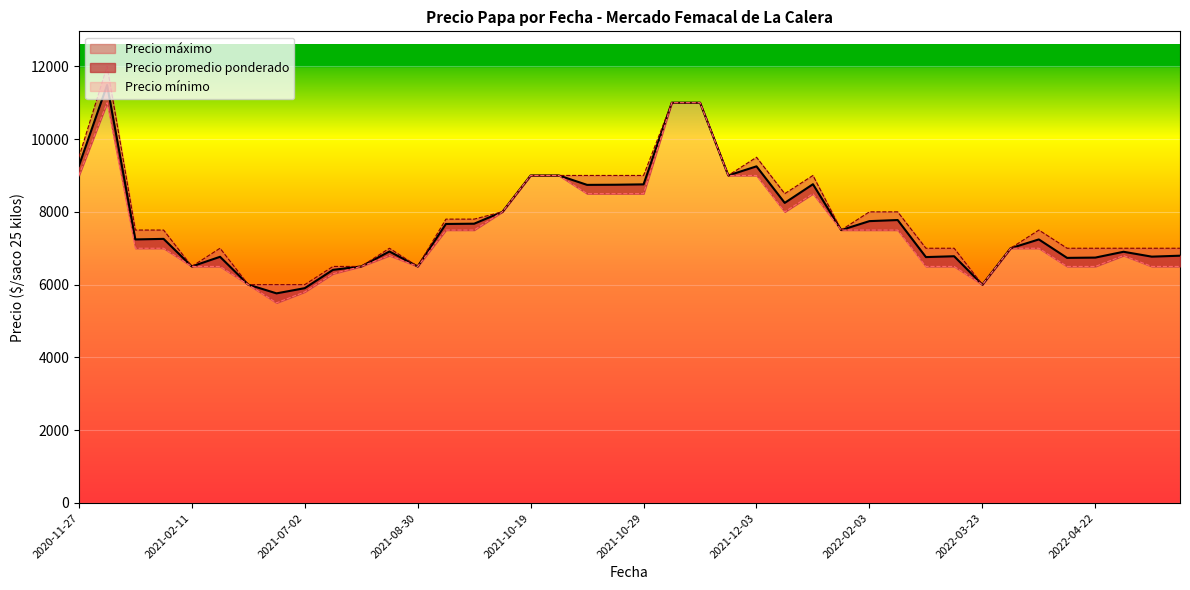

Does the chart display data point markers on the line(s)?

No